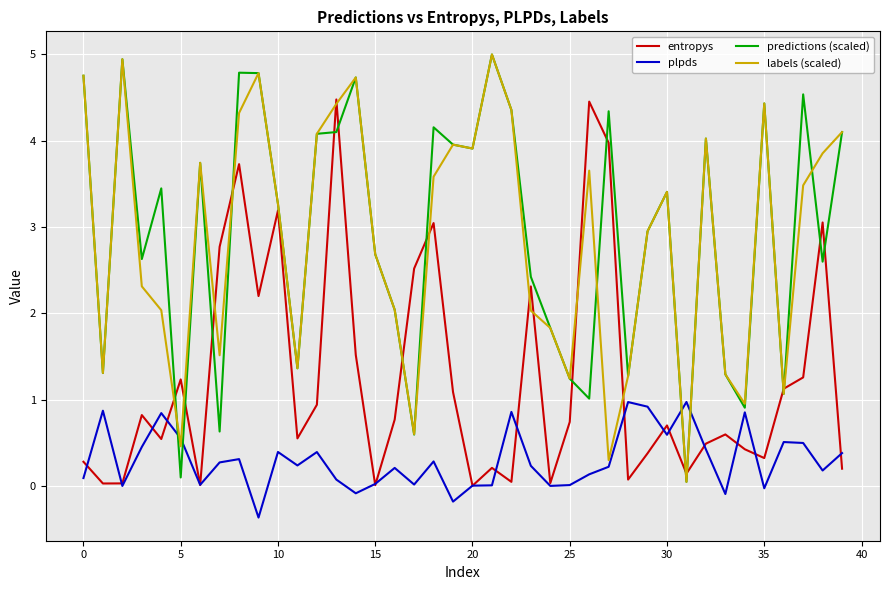

What is the greatest value displayed?

5.0